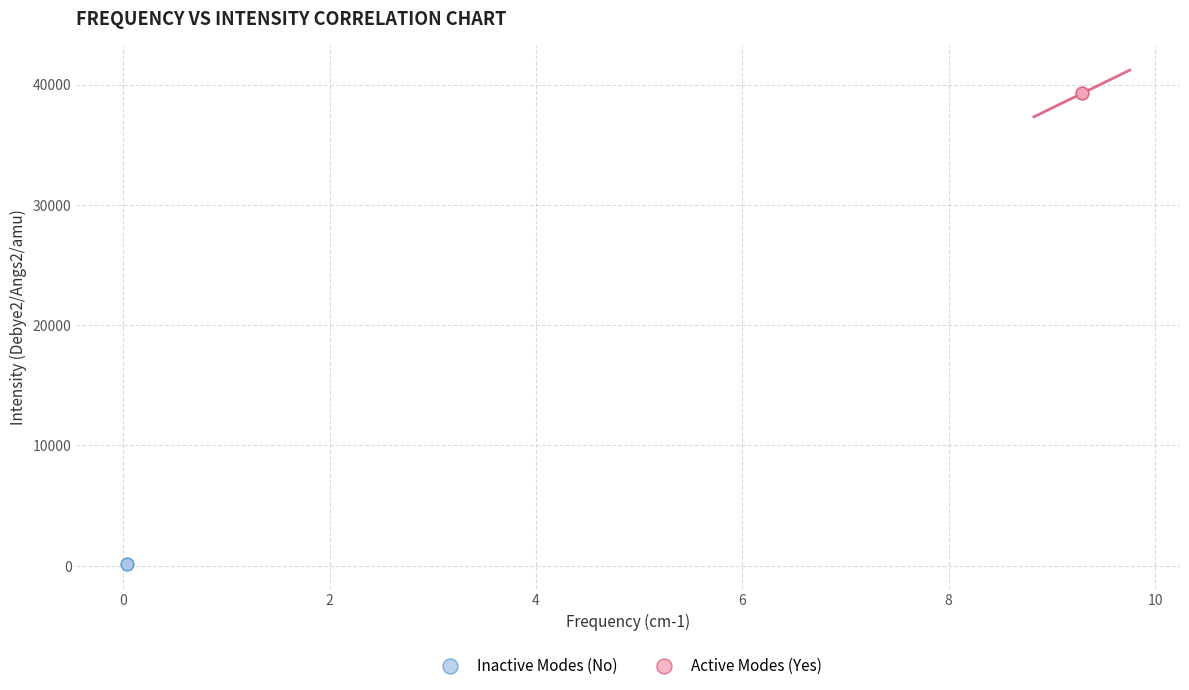

Which series reaches the maximum Y coordinate?

Active Modes (Yes)